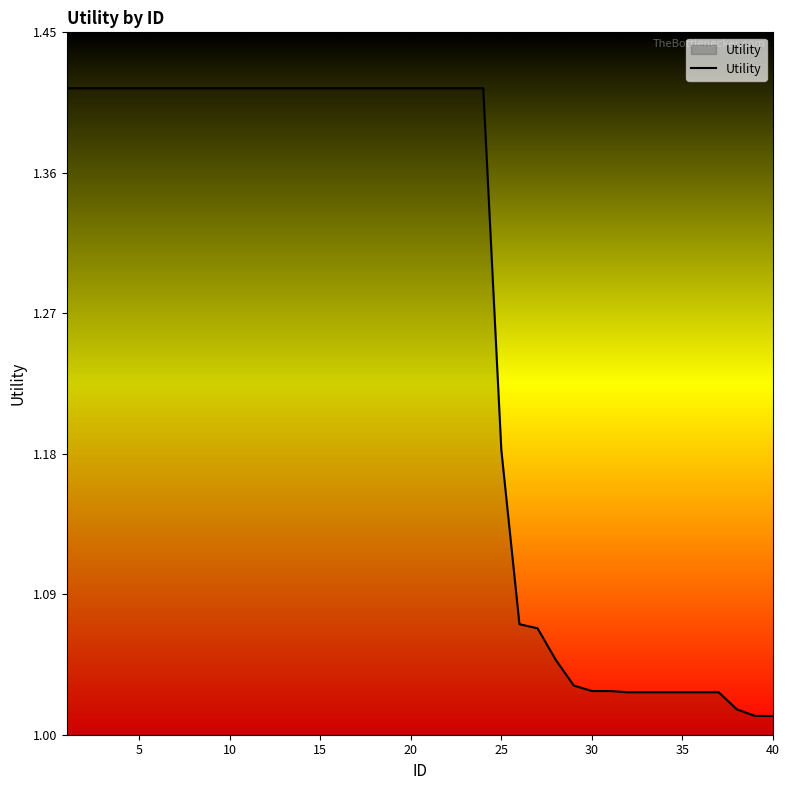

What is the difference between the maximum and minimum values?

0.4